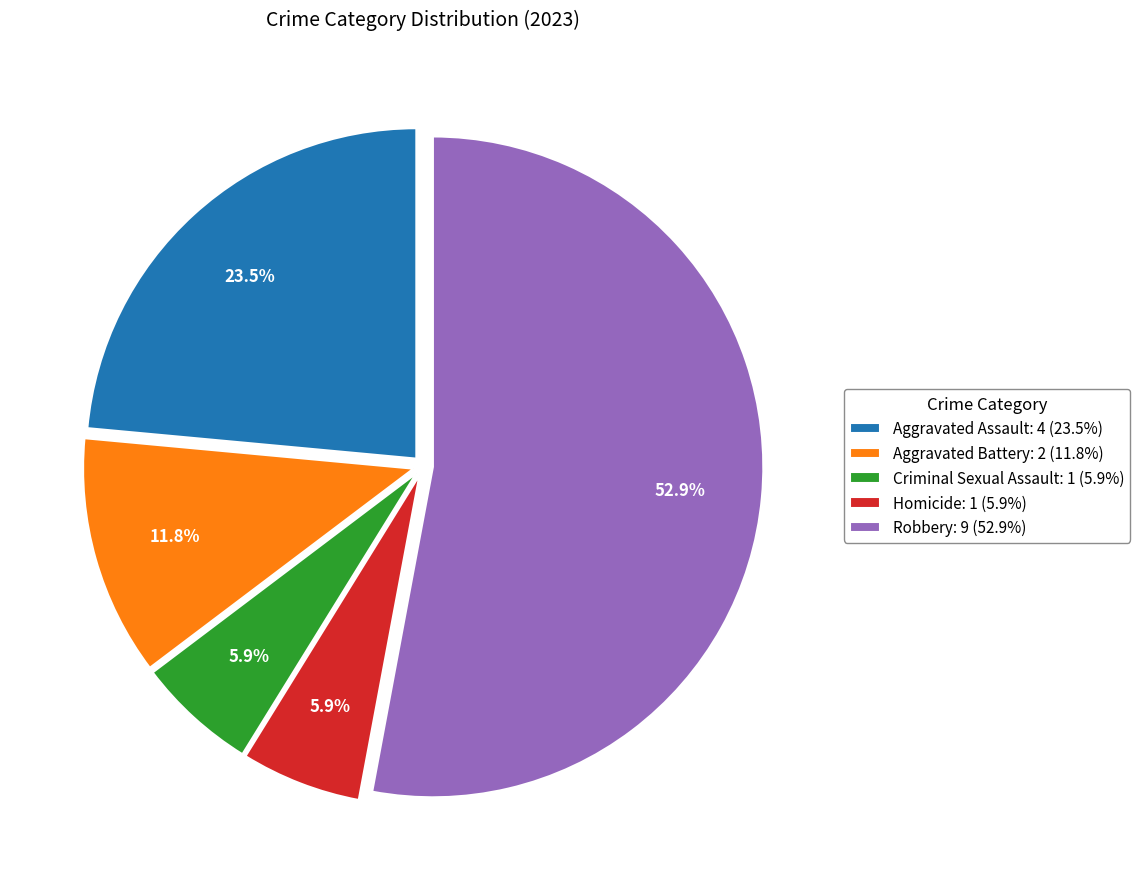

How many segments does this pie chart have?

5